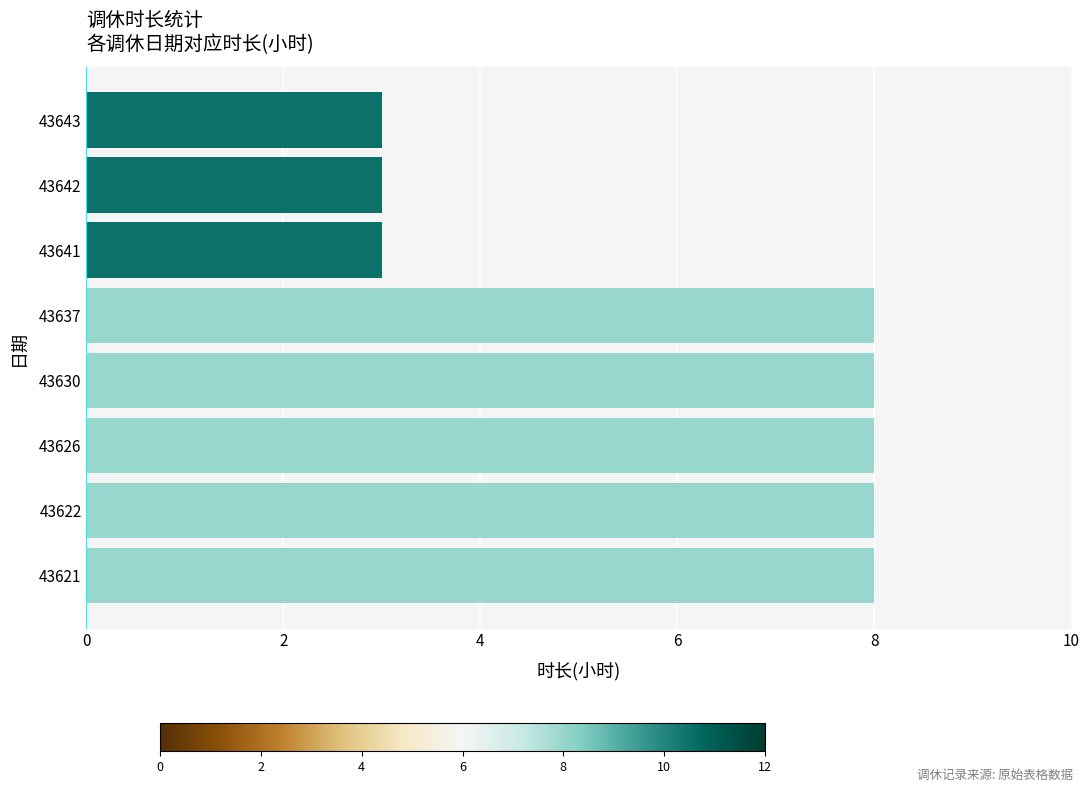

What is the greatest value displayed?

8